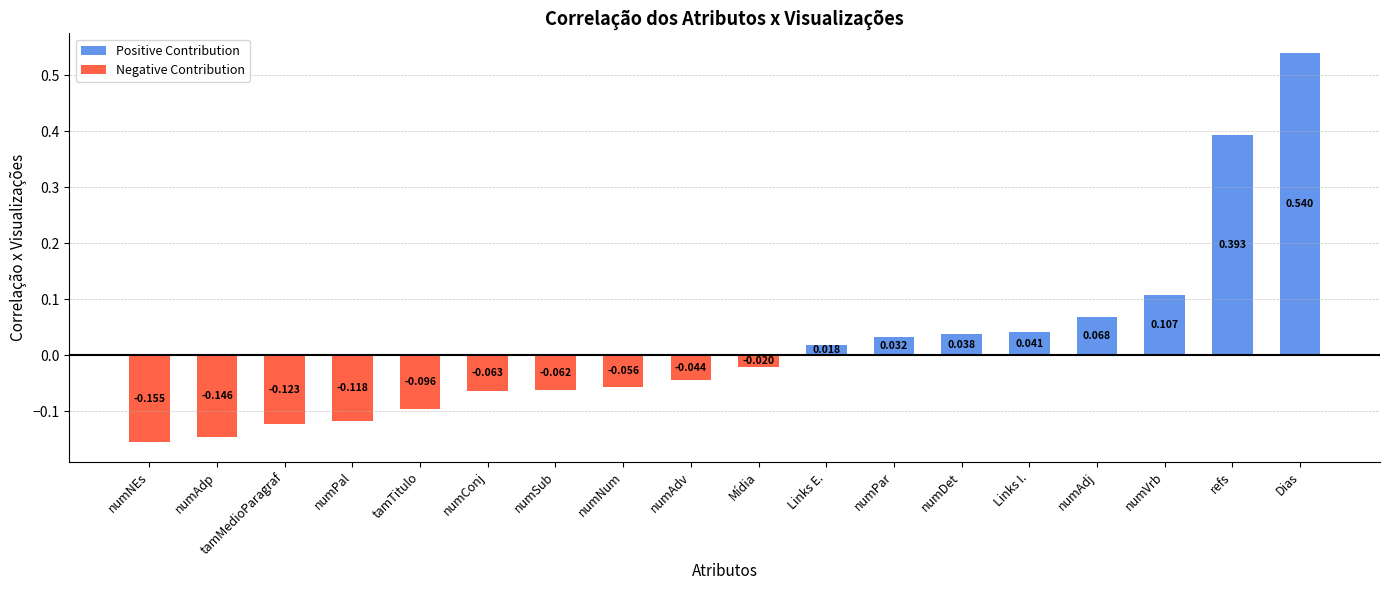

The value of Positive Contribution at Mídia is -0.3. True or false?

False